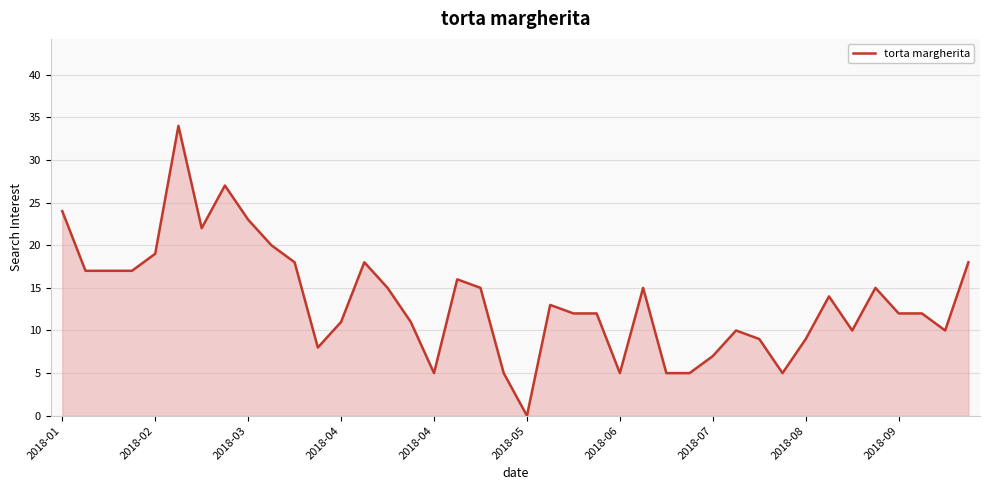

What is the difference between the maximum and minimum values?

34